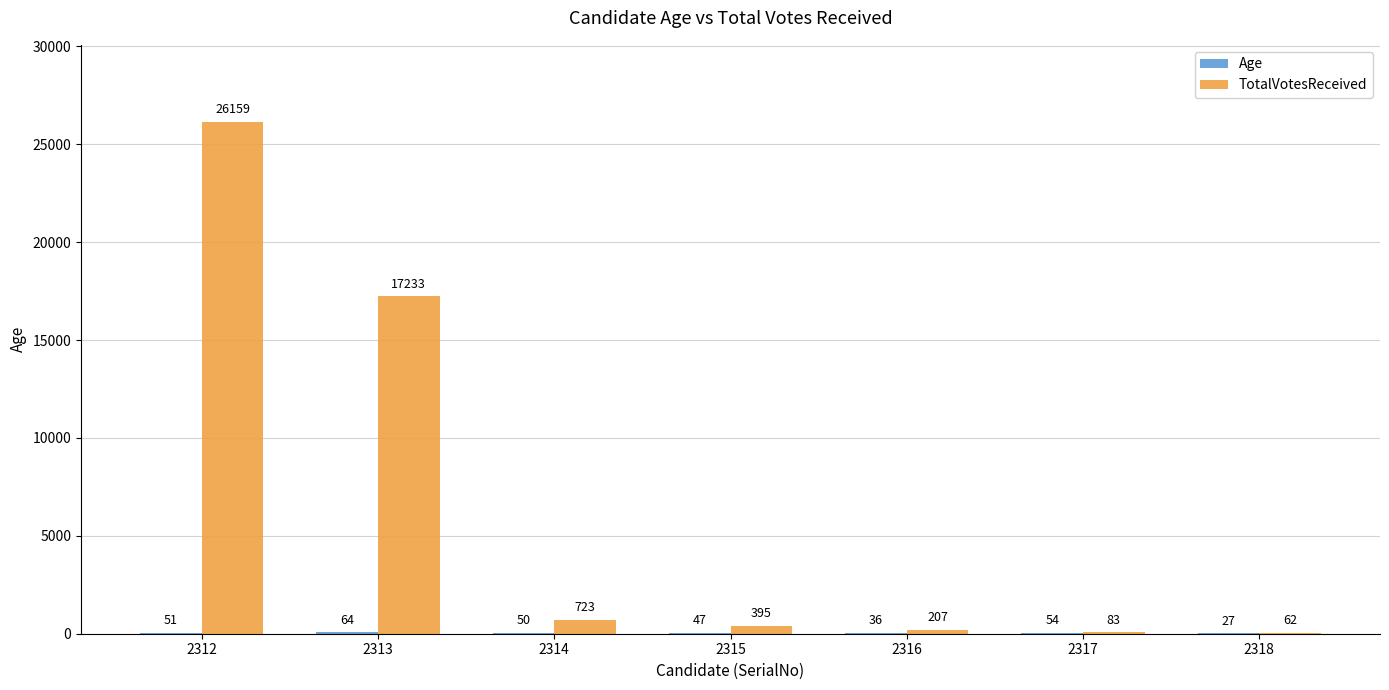

Which series changed the most between 2314 and 2317?

TotalVotesReceived